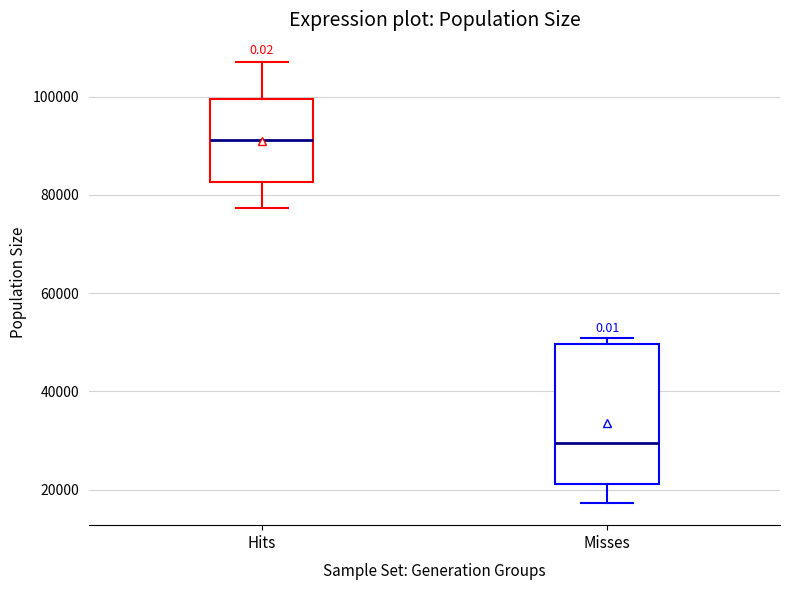

Which box has the lowest median line?

Misses